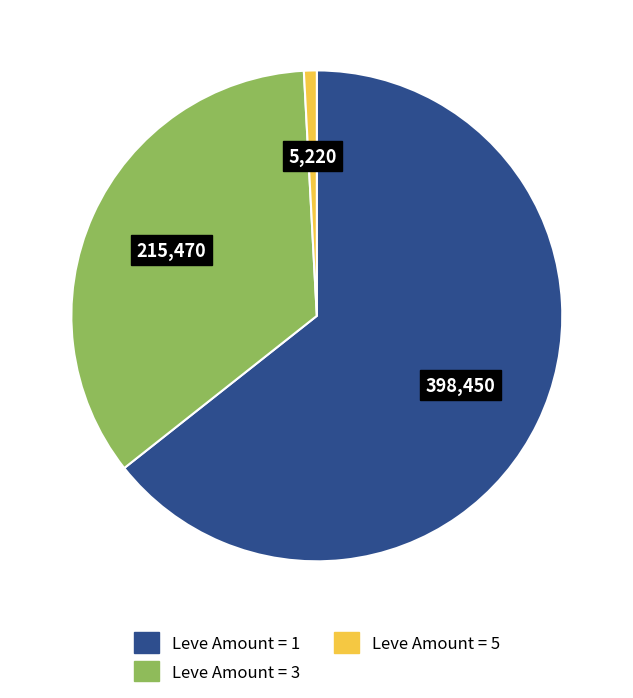

Is there a majority slice in this chart?

Yes